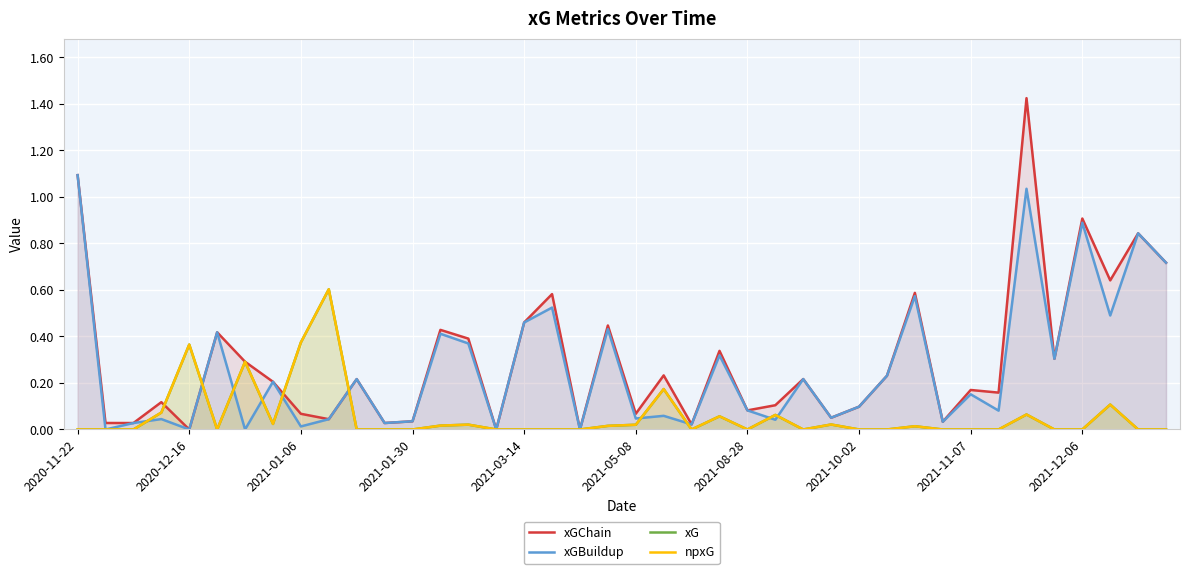

True or false: xG and npxG cross at least once.

False